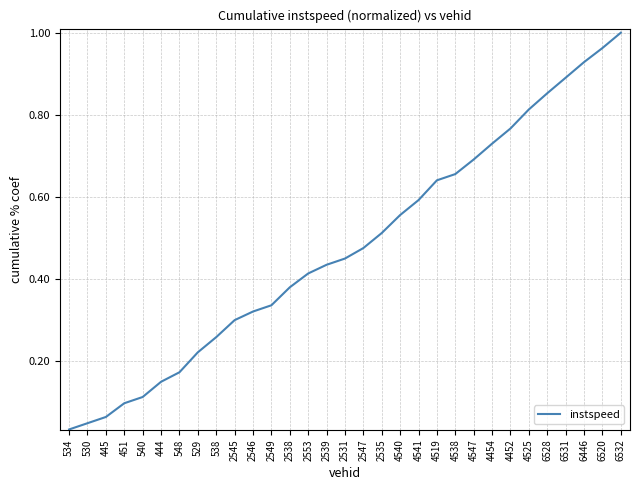

How many lines are shown in the chart?

1